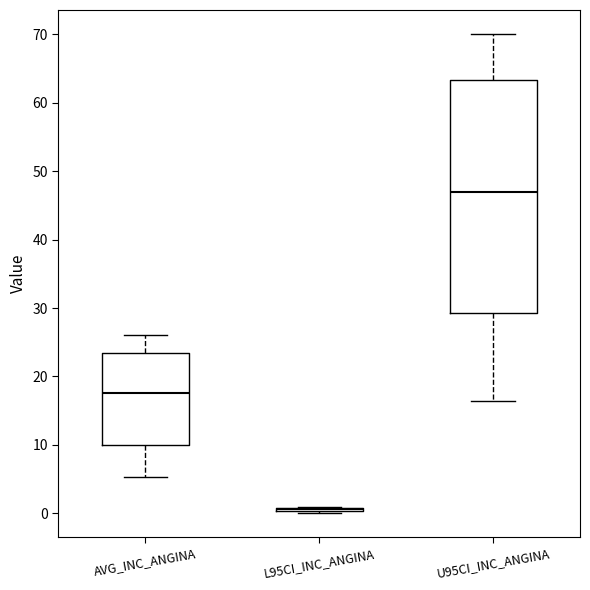

Where does the median line of the box for AVG_INC_ANGINA sit on the y-axis? The values are not printed on the chart, so give them approximately, as read against the axis.

18